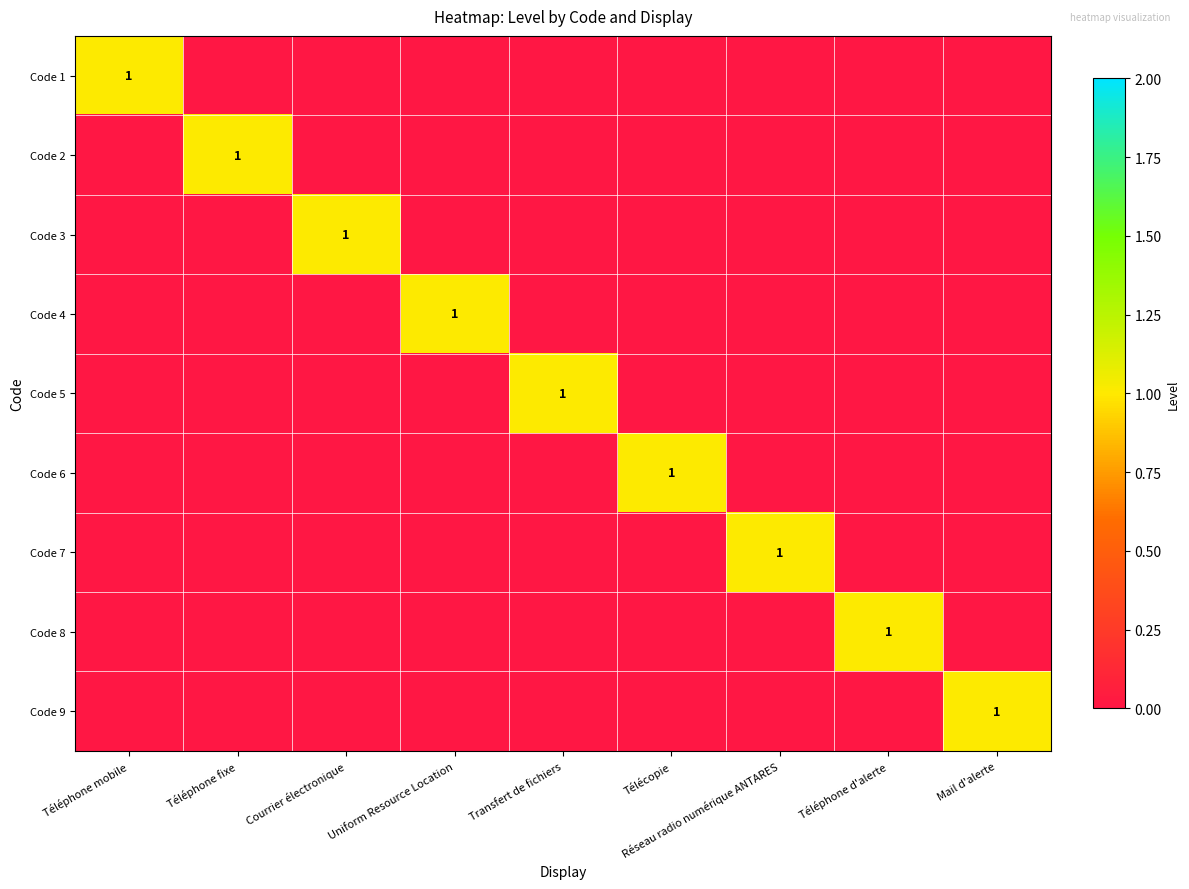

Where is Code 4 nearest to the value 0?

Téléphone mobile